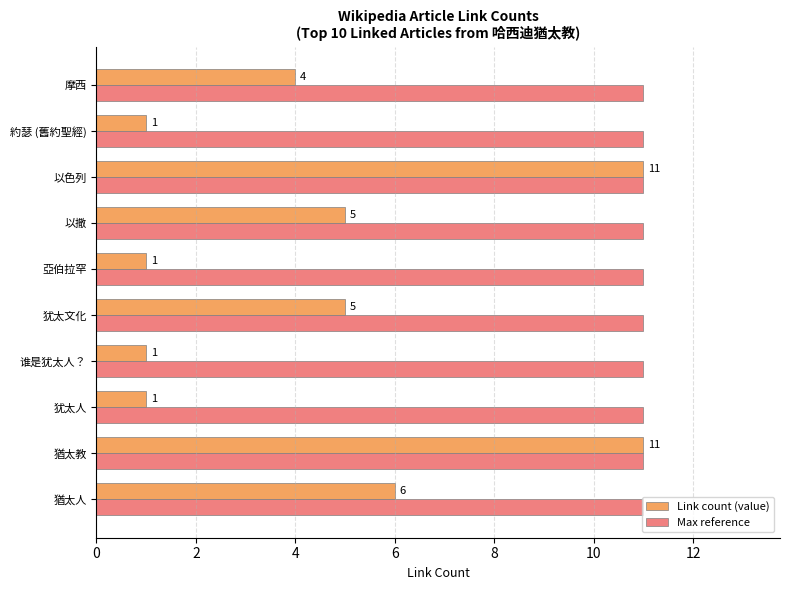

How many values in the Link count (value) series are below 5?

5